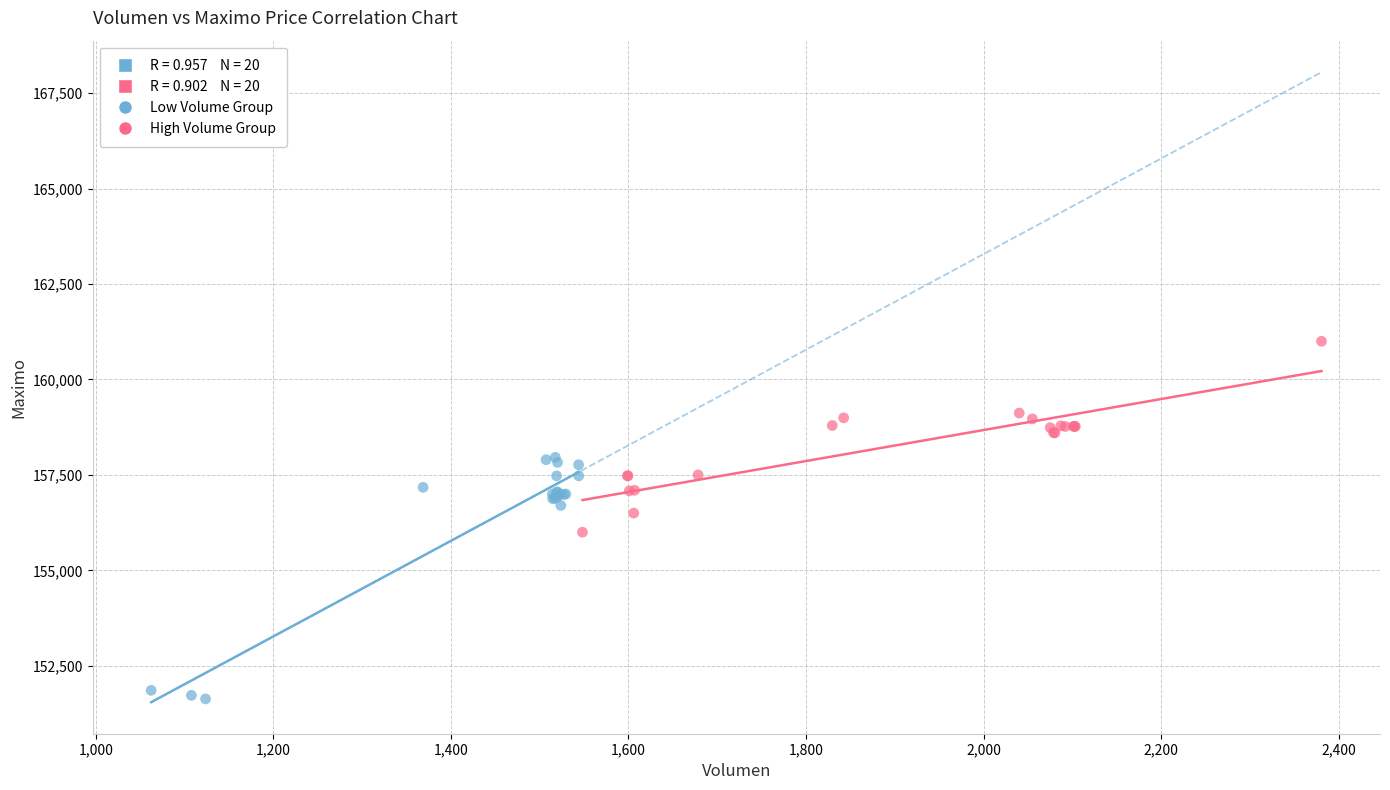

Which series contains the highest Y value?

High Volume Group